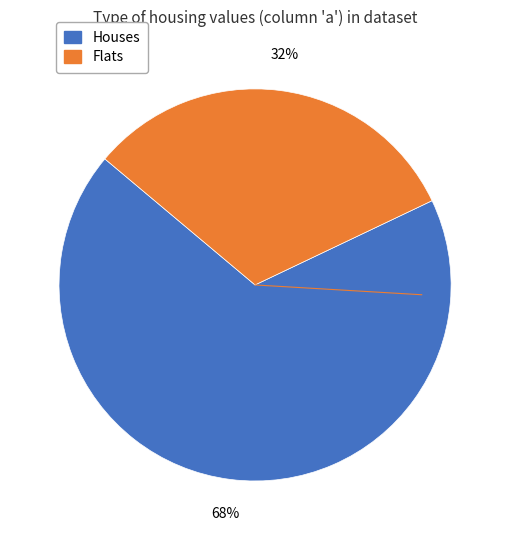

To the nearest percent, what is the average slice percentage?

50%